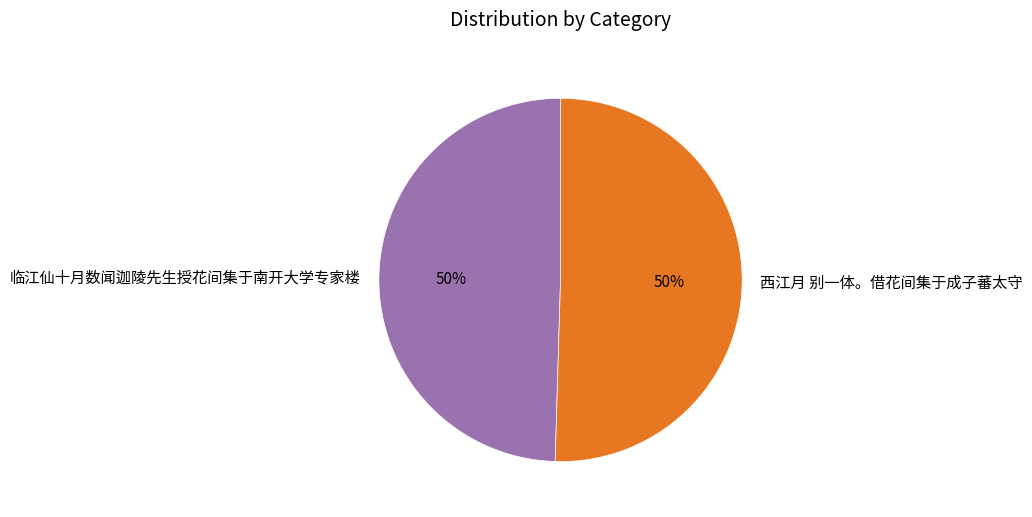

Do 临江仙十月数闻迦陵先生授花间集于南开大学专家楼 and 西江月 别一体。借花间集于成子蕃太守 together represent more than half of the pie?

Yes